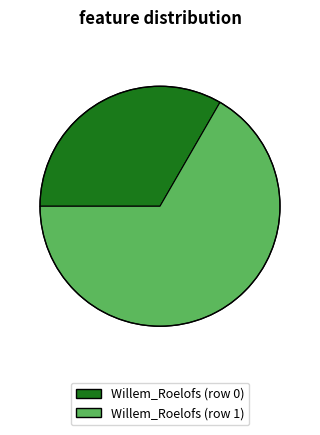

Which slice is the smallest?

Willem_Roelofs (row 0)